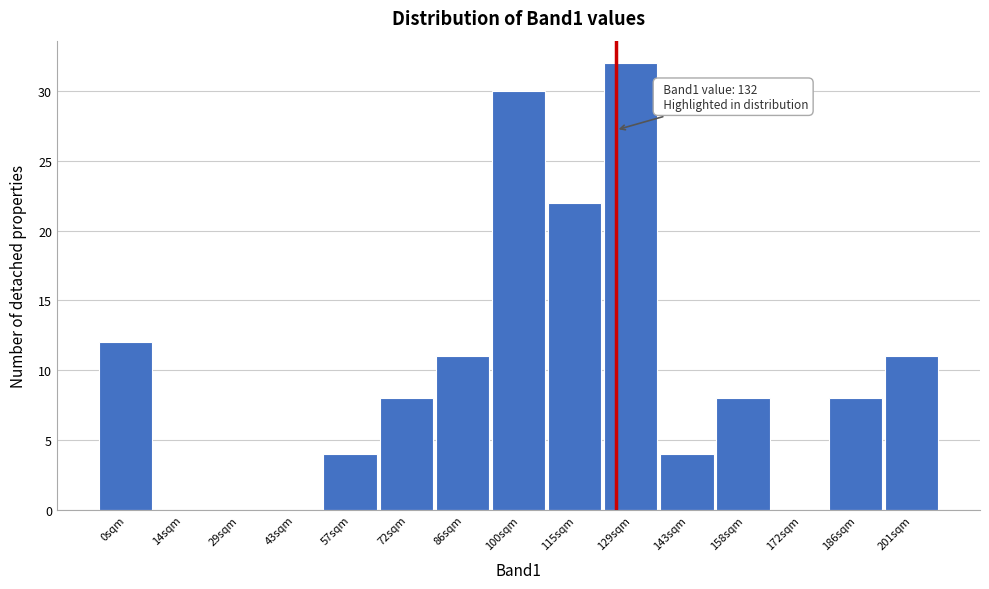

Reading left to right, what are all the values shown in this chart?

0sqm=12	14sqm=0	29sqm=0	43sqm=0	57sqm=4	72sqm=8	86sqm=11	100sqm=30	115sqm=22	129sqm=32	143sqm=4	158sqm=8	172sqm=0	186sqm=8	201sqm=11